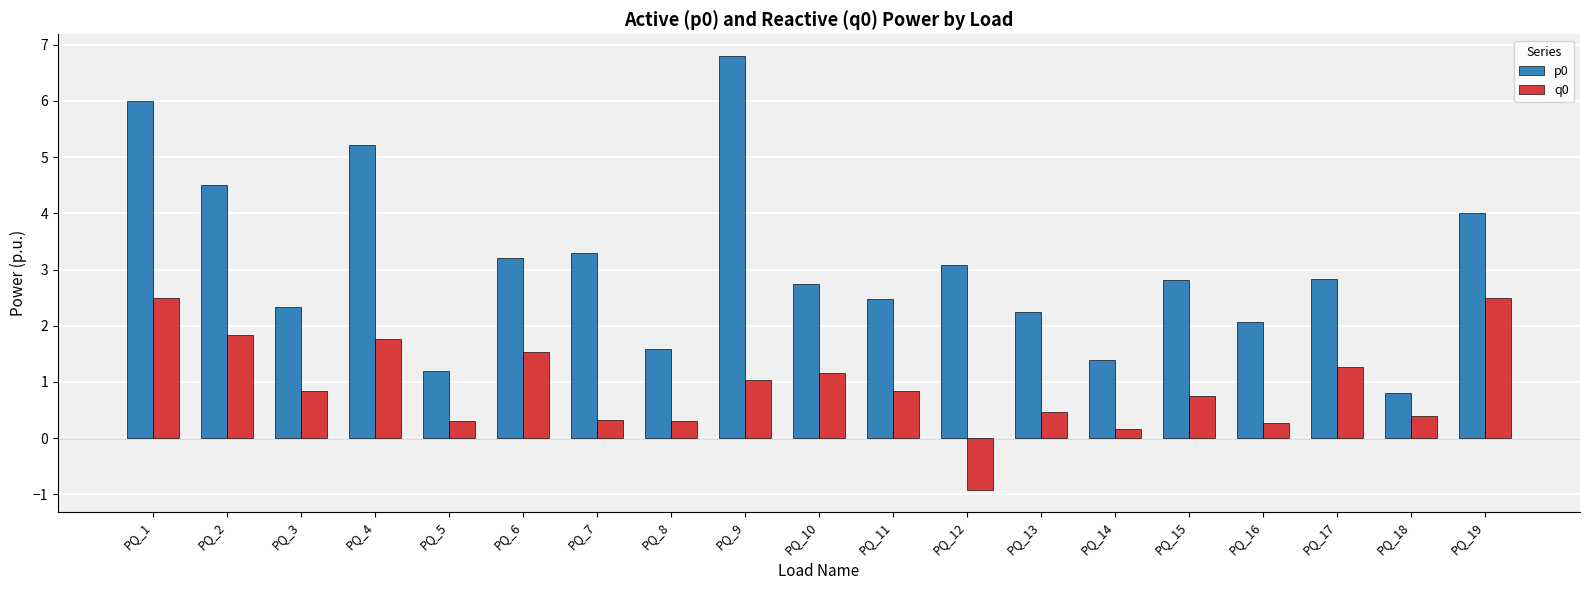

List the series in order of their overall mean, lowest first.

q0, p0